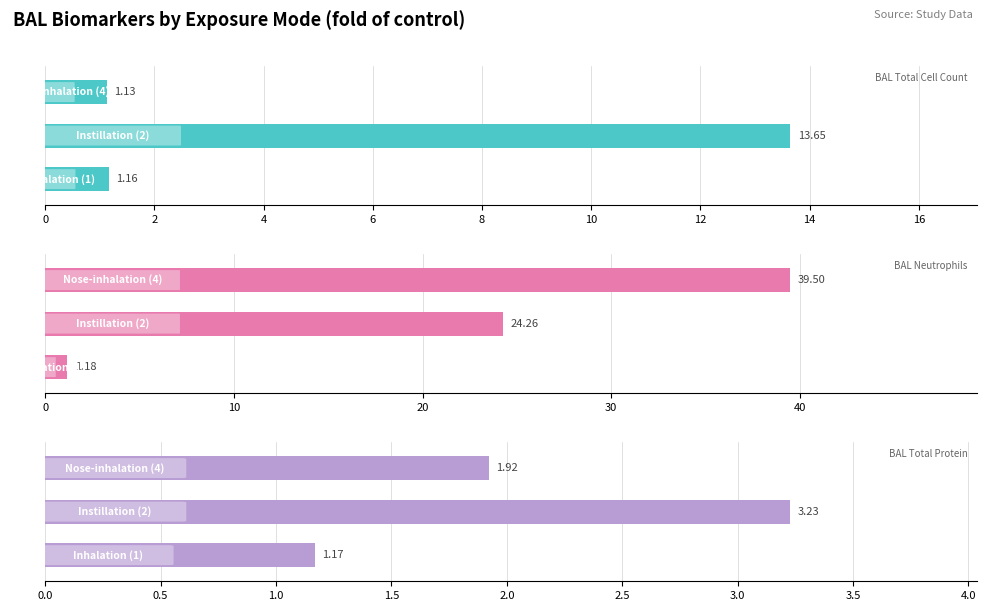

The value of BAL Total Cell Count (fold of control) at 0 is 1.2. True or false?

True